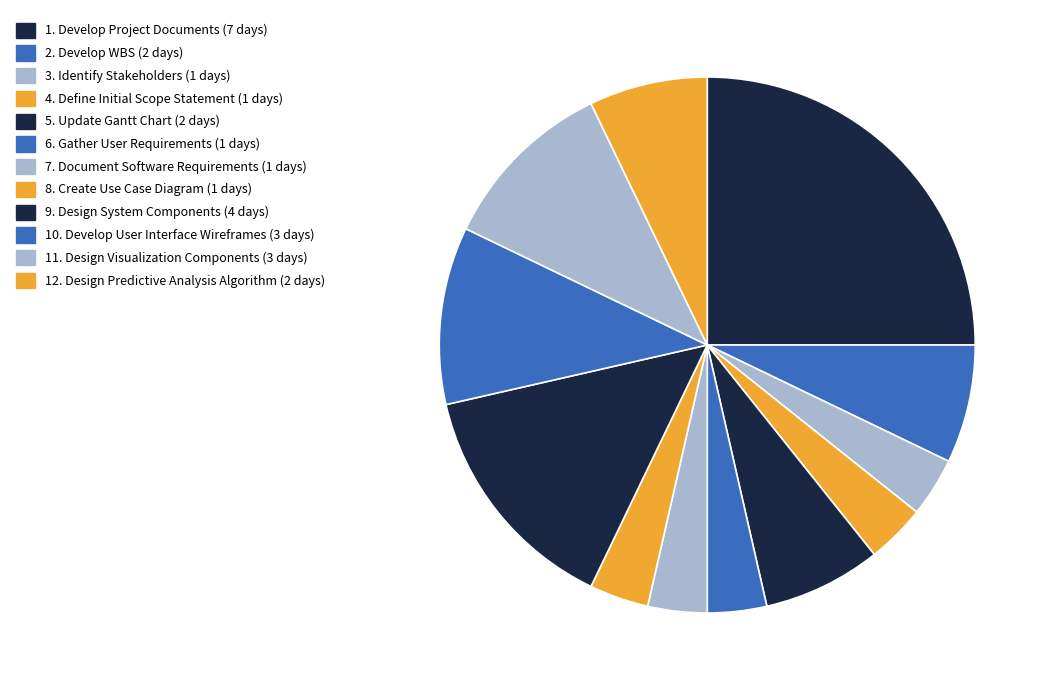

How many slices are in this pie chart?

12